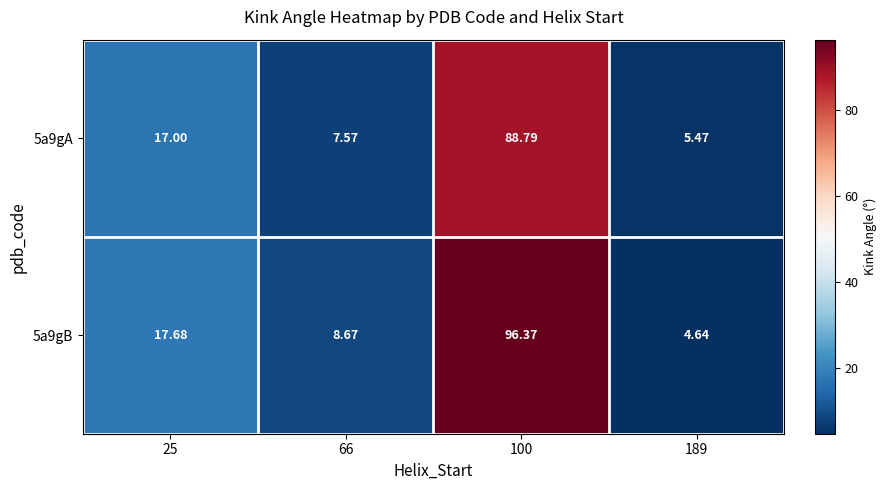

At how many categories does at least one series exceed 60?

1